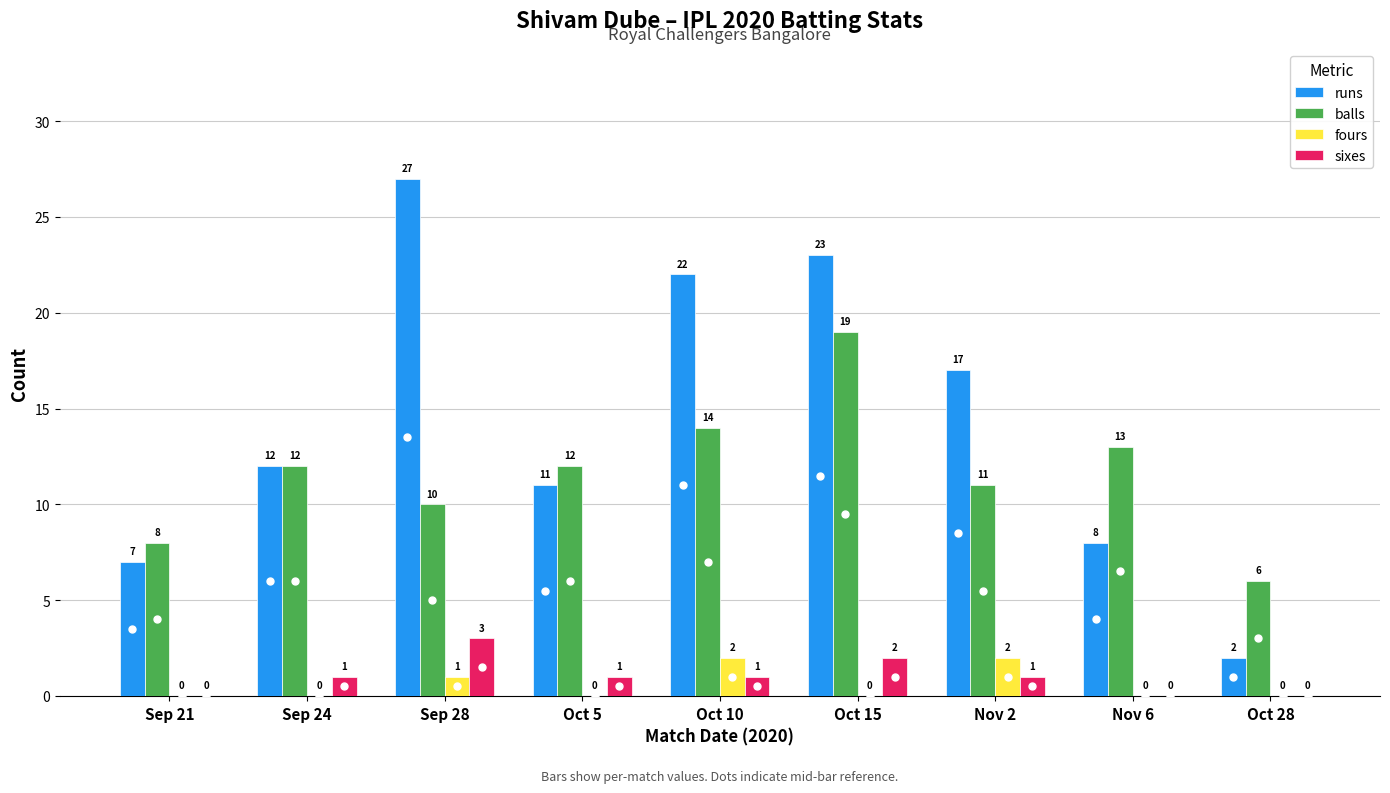

Between Sep 21 and Sep 28, which series saw the biggest shift?

runs